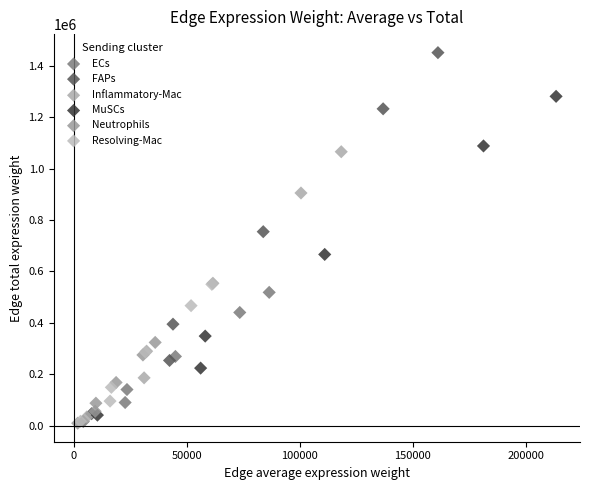

What are all the series names shown in the legend?

ECs, FAPs, Inflammatory-Mac, MuSCs, Neutrophils, Resolving-Mac